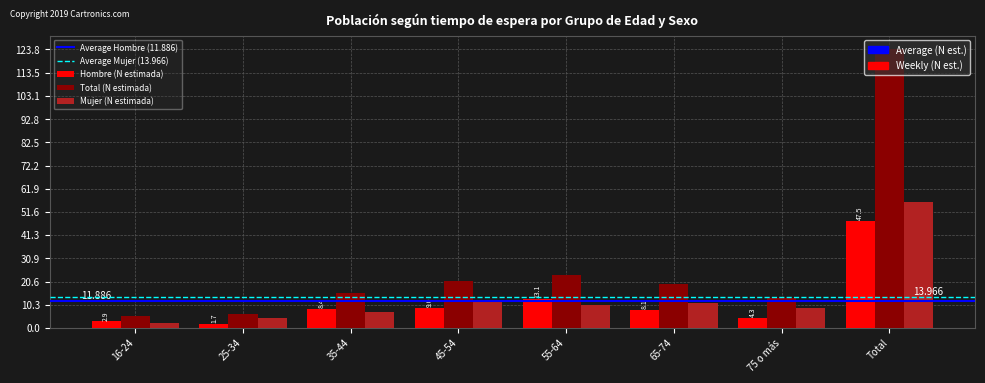

At which category is the sum across all series the highest?

Total